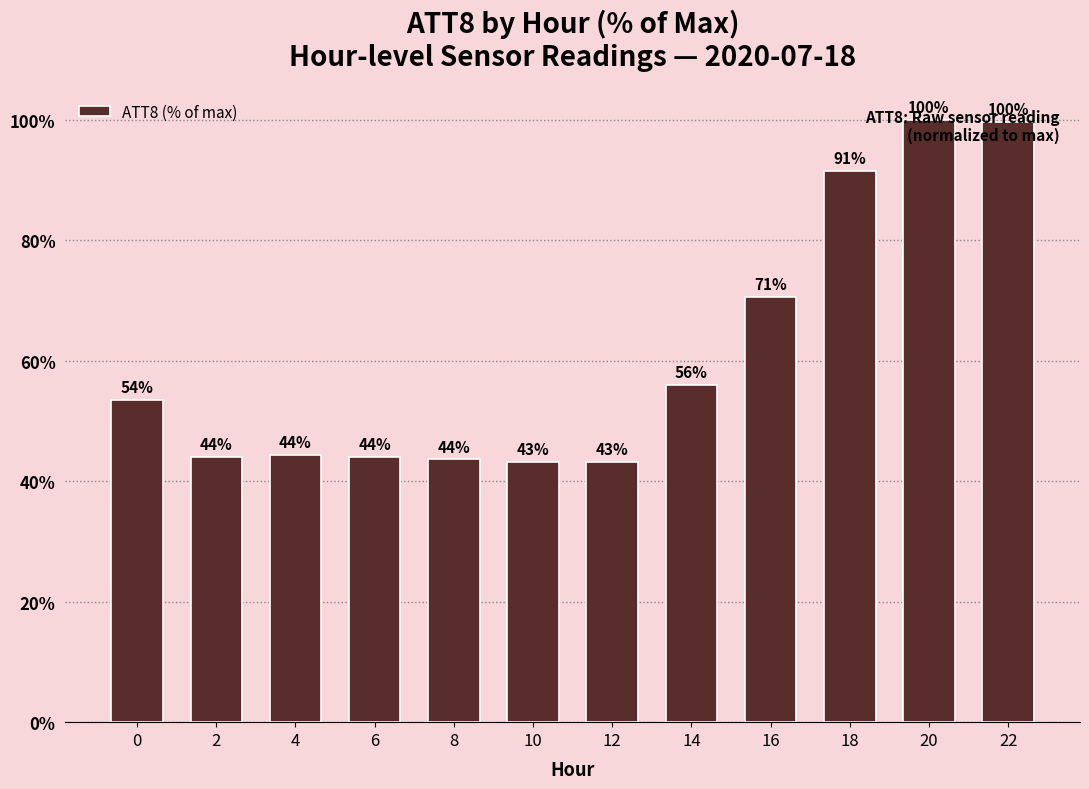

What is the value of the 5th bar from the left?

43.6